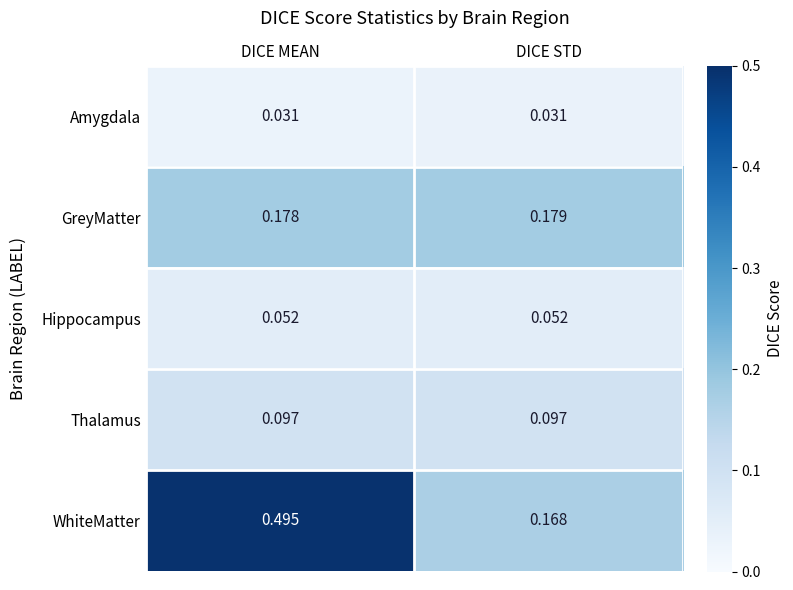

Which series has the widest spread of values?

WhiteMatter